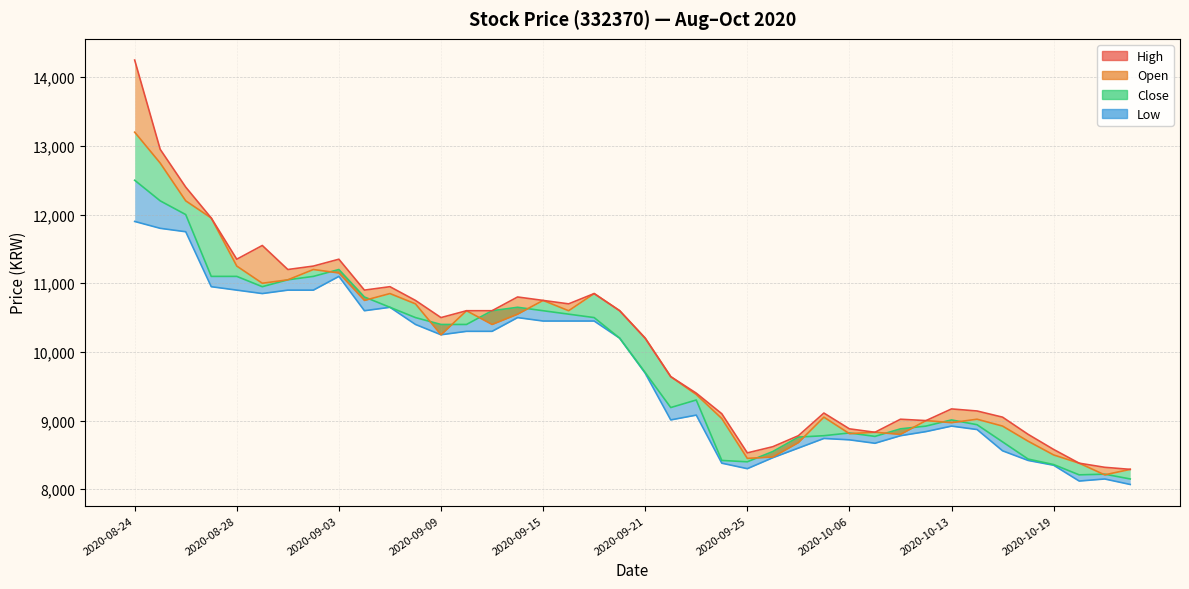

Read the High value at 2020-09-14, to the nearest 100.

10800